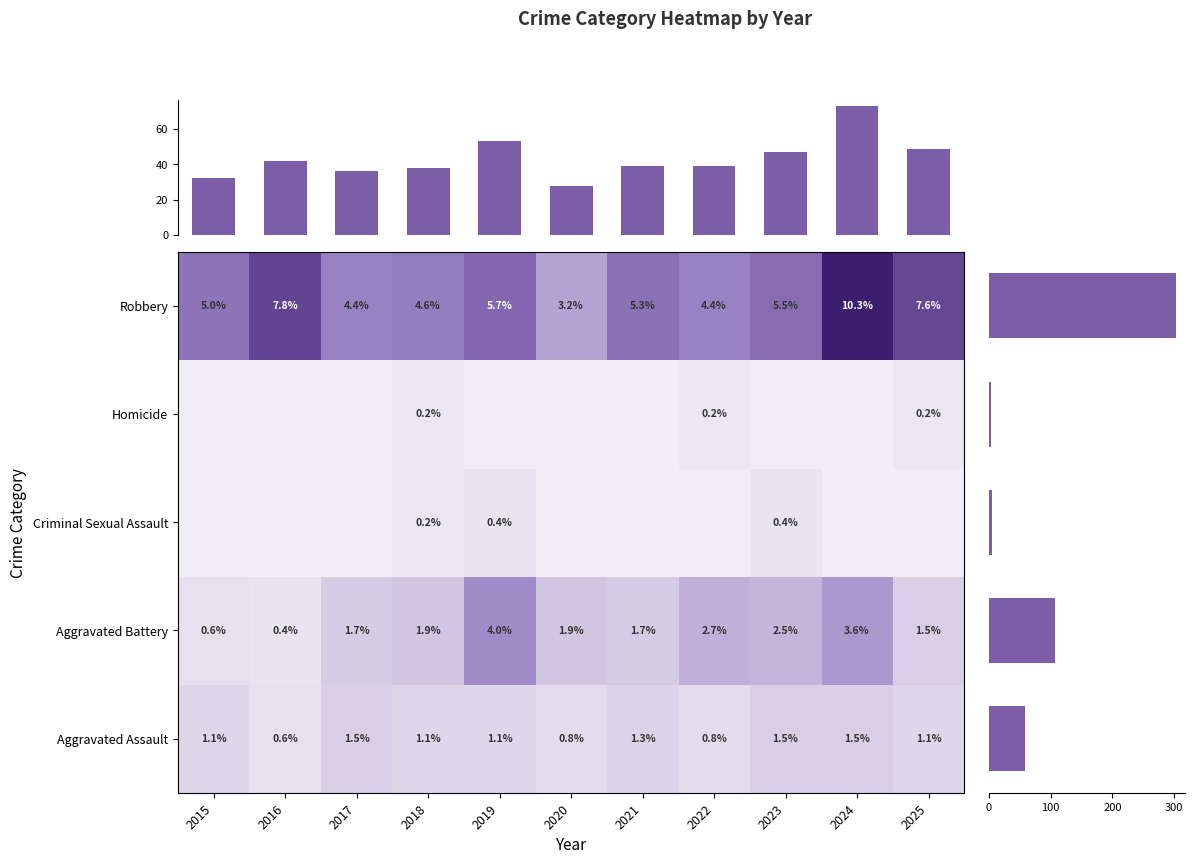

Which series has the largest range (max minus min)?

Robbery